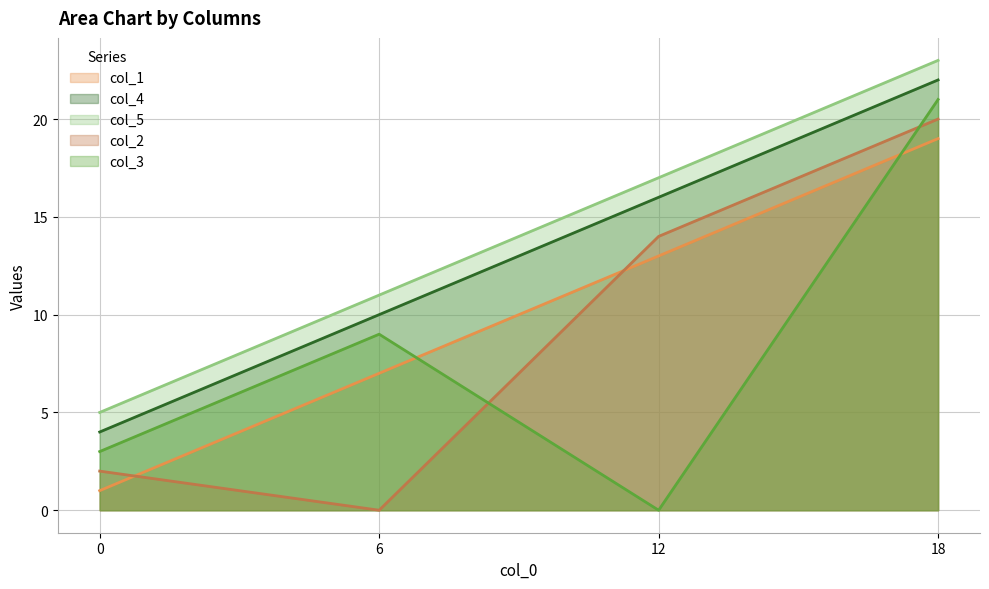

At how many categories does at least one series exceed 10?

3